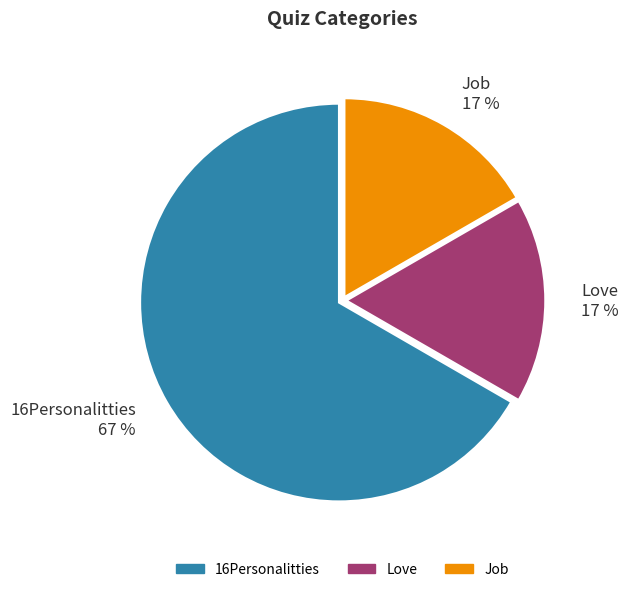

Does any single category account for the majority?

Yes